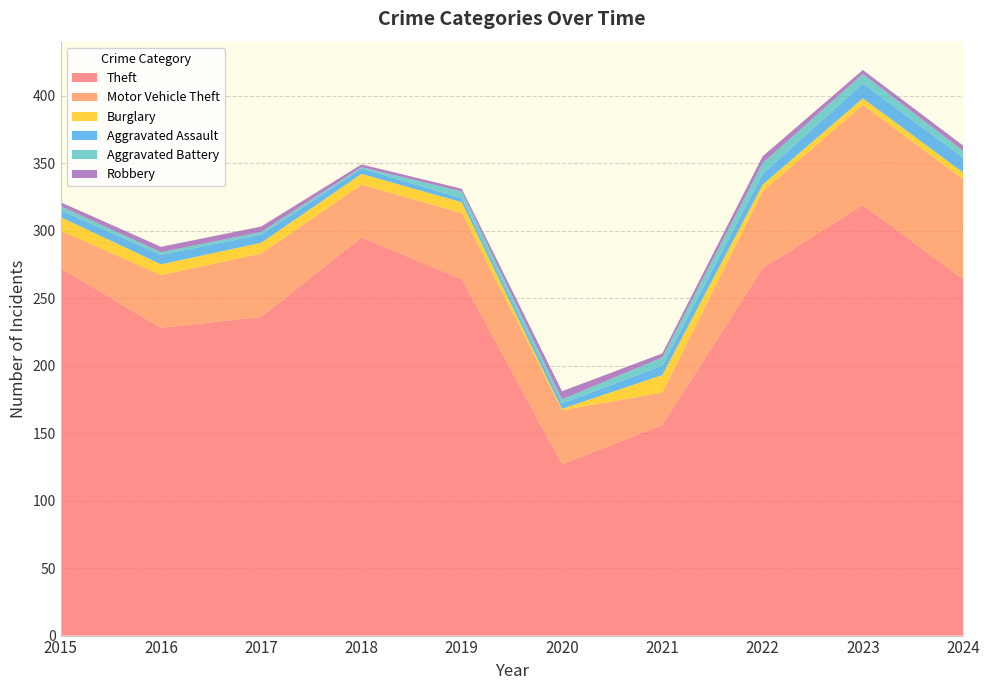

Reading right to left, extract all data points from this chart.

Theft: 2024=264	2023=319	2022=272	2021=156	2020=127	2019=264	2018=295	2017=236	2016=228	2015=272
Motor Vehicle Theft: 2024=74	2023=74	2022=57	2021=24	2020=40	2019=49	2018=39	2017=47	2016=39	2015=28
Burglary: 2024=5	2023=5	2022=5	2021=13	2020=1	2019=8	2018=8	2017=8	2016=8	2015=10
Aggravated Assault: 2024=11	2023=11	2022=8	2021=7	2020=4	2019=3	2018=4	2017=6	2016=7	2015=5
Aggravated Battery: 2024=5	2023=7	2022=8	2021=6	2020=3	2019=5	2018=1	2017=2	2016=2	2015=3
Robbery: 2024=4	2023=3	2022=5	2021=3	2020=6	2019=2	2018=2	2017=4	2016=4	2015=3